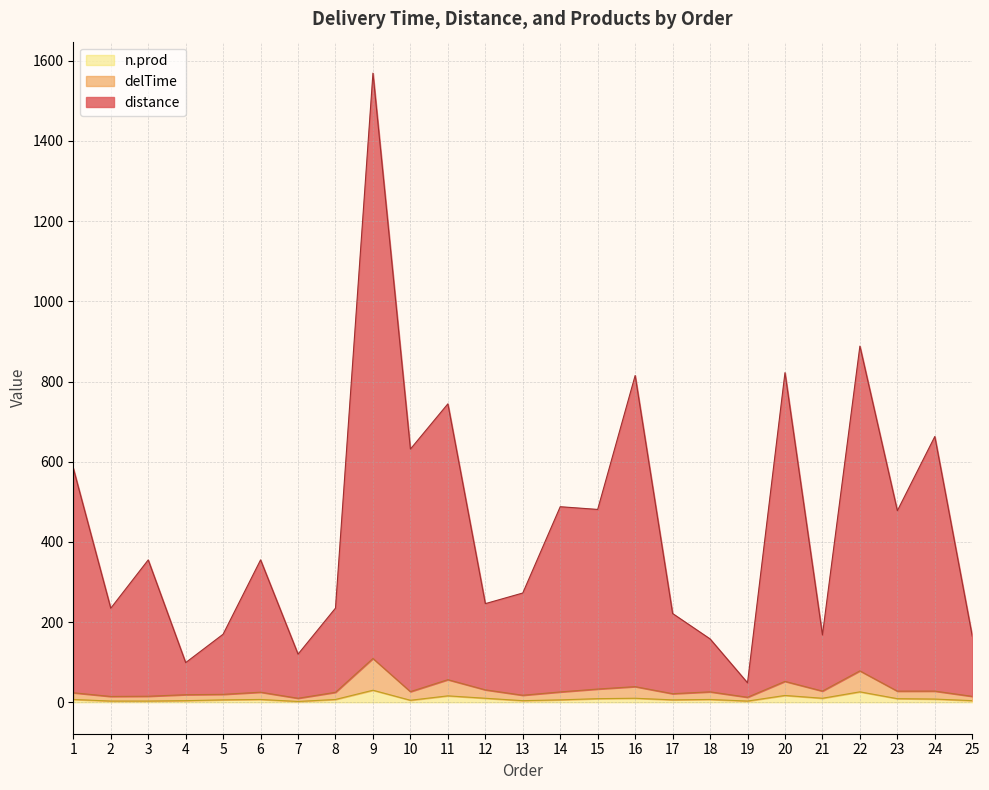

Which category has the highest value in the distance series?

9